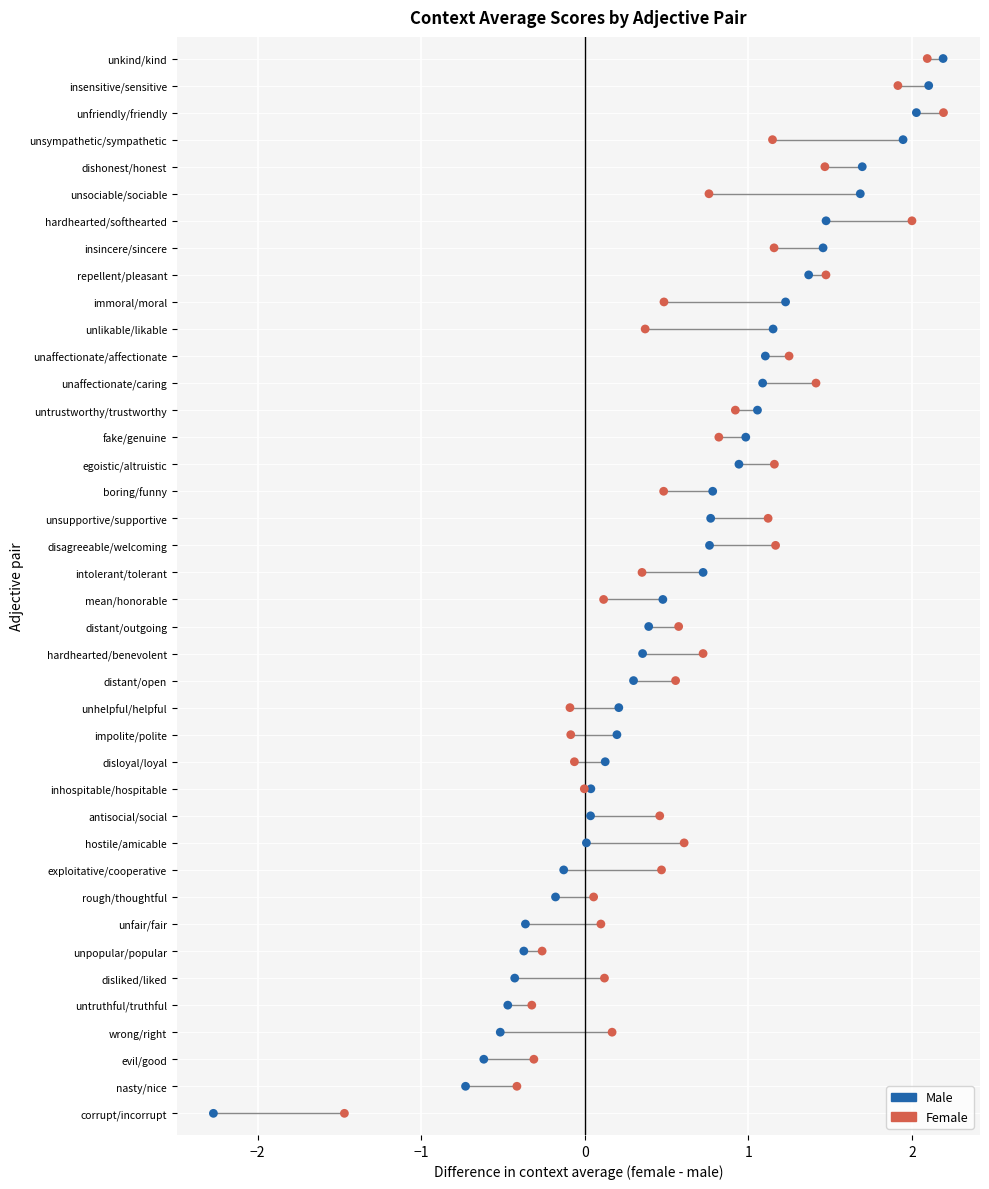

What are all the series names shown in the legend?

Male, Female